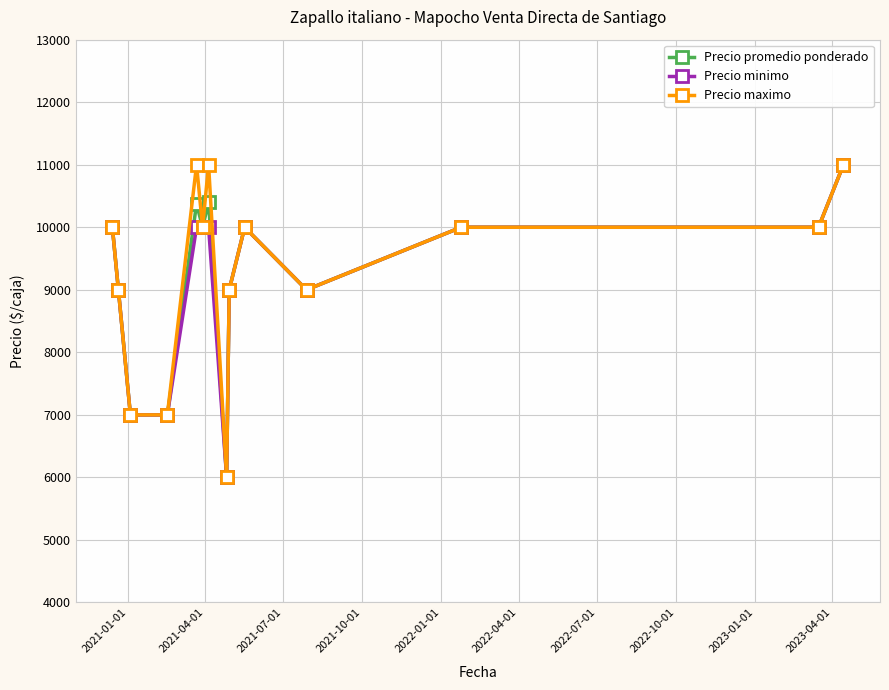

What is the value of the Precio maximo point at the 11th from the left?

9000